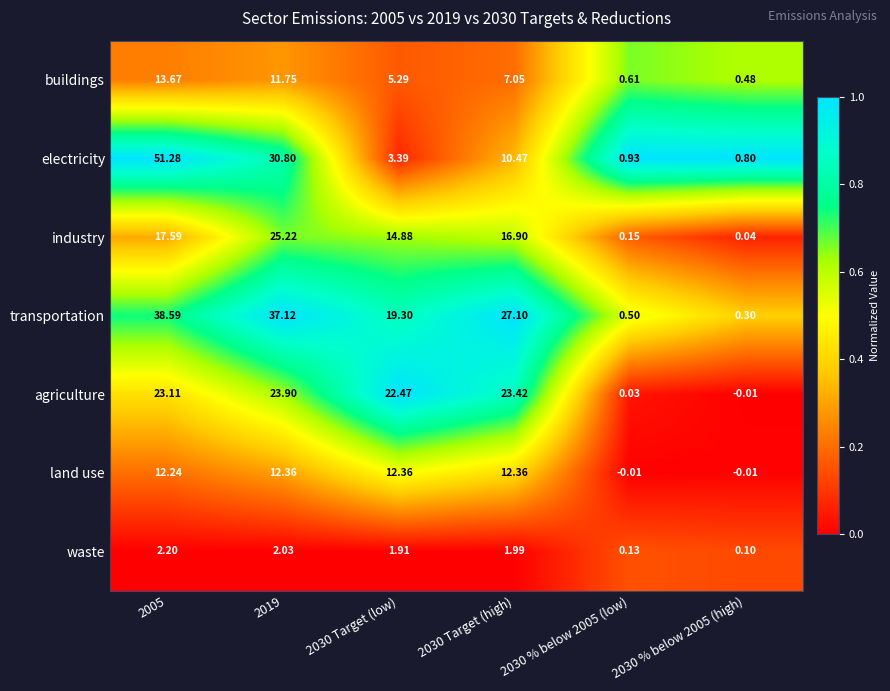

Which series has the largest total across all categories?

transportation